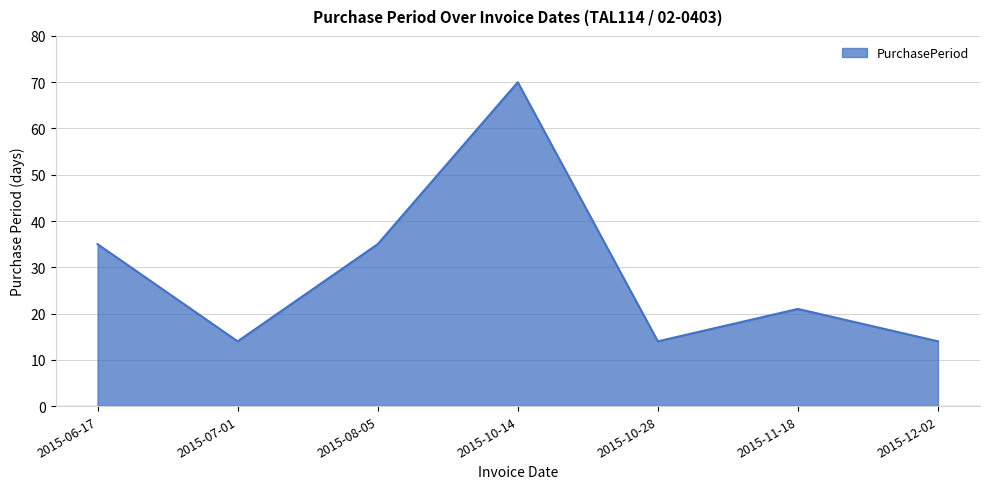

Which category has the highest value across all series?

2015-10-14